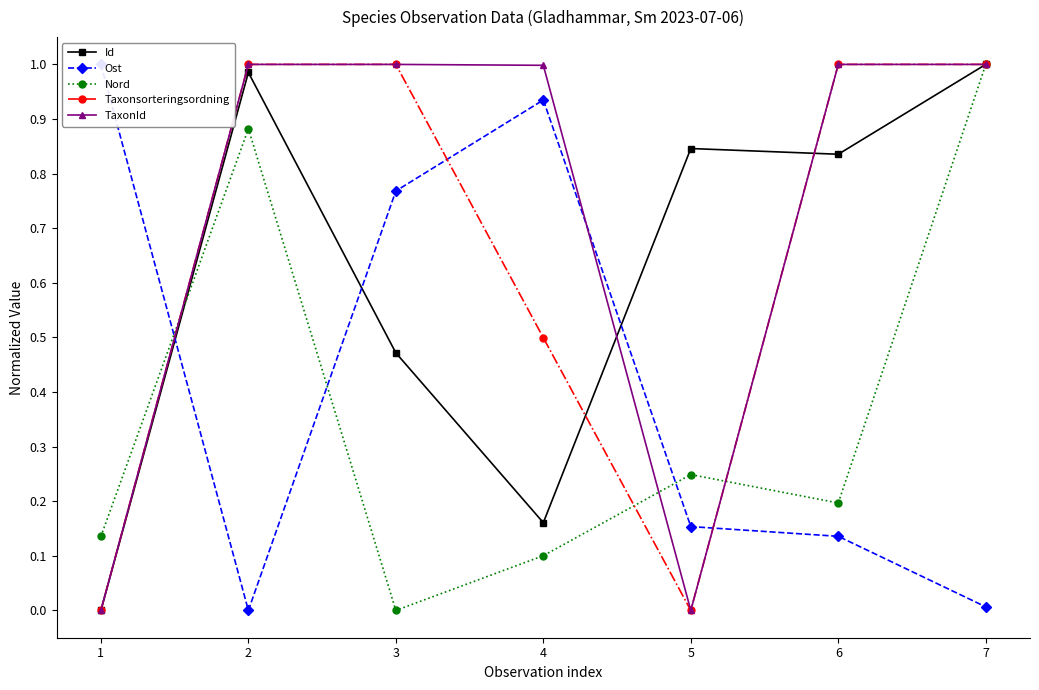

What are all the series names shown in the legend?

Id, Ost, Nord, Taxonsorteringsordning, TaxonId